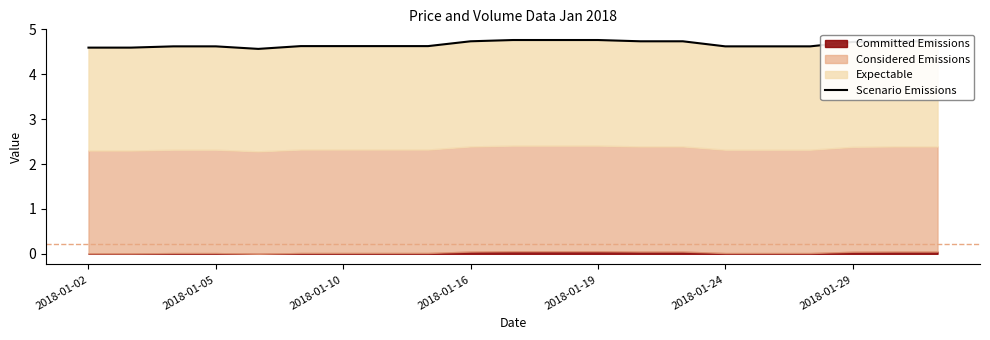

What is the sum of all values?

98.0